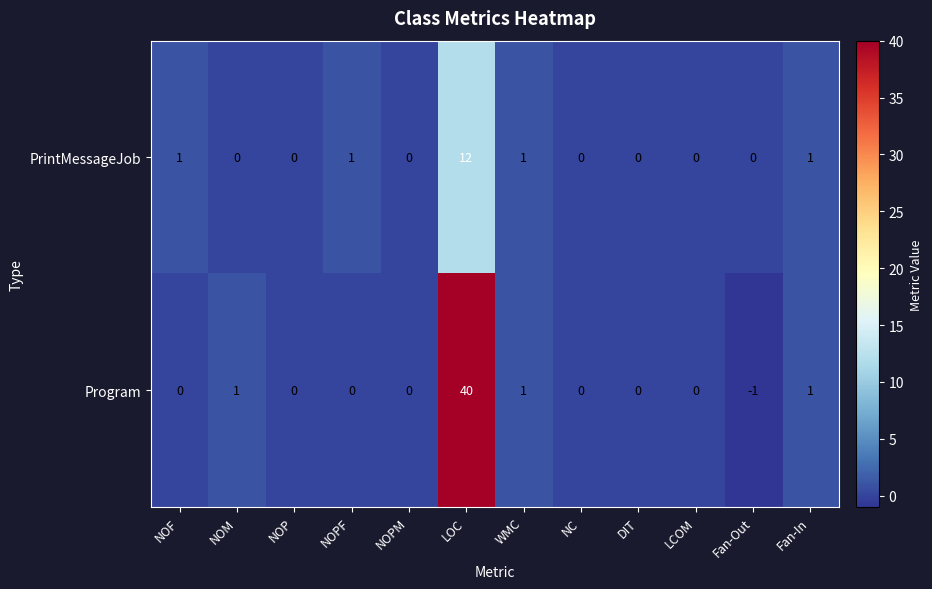

Is it true that PrintMessageJob equals -6 at LCOM?

False